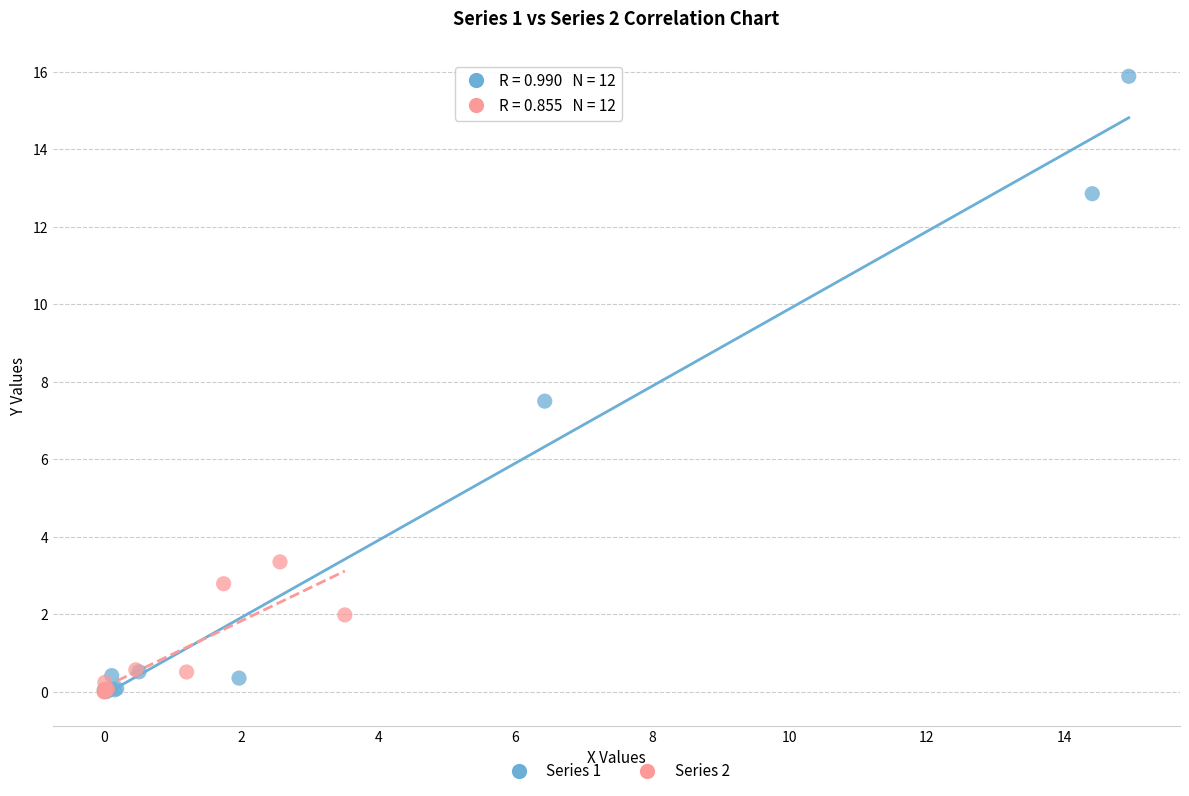

Which series reaches the maximum Y coordinate?

Series 1